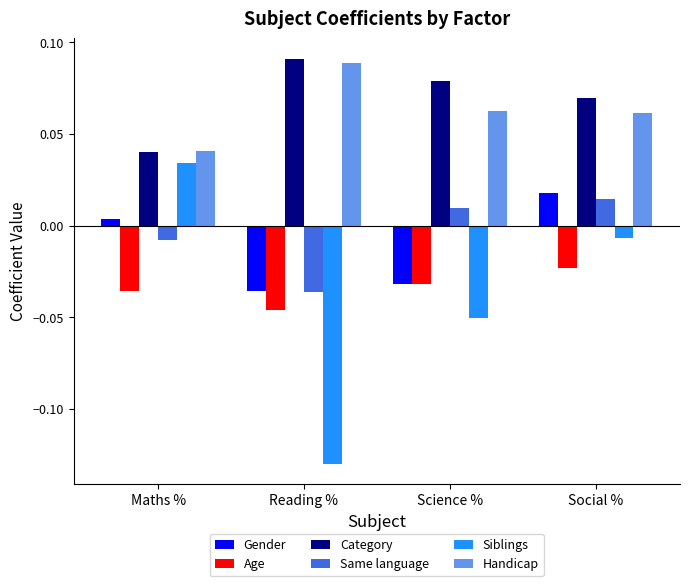

What is the sum of the Category values at Reading % and Social %?

0.2